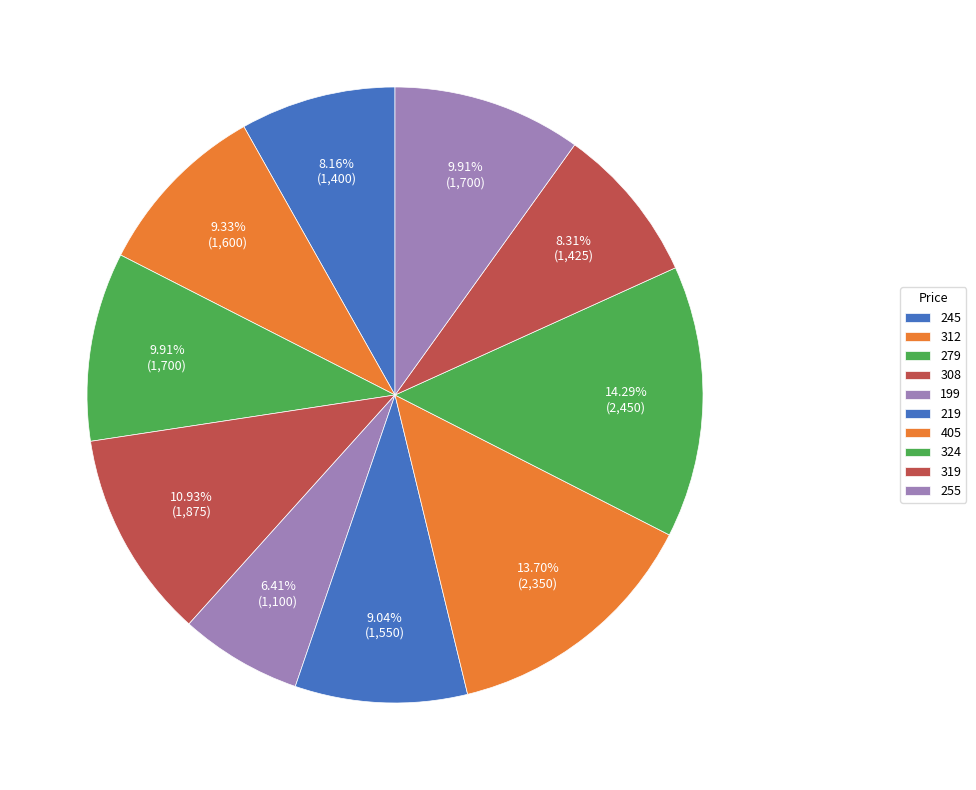

How many slices are in this pie chart?

10